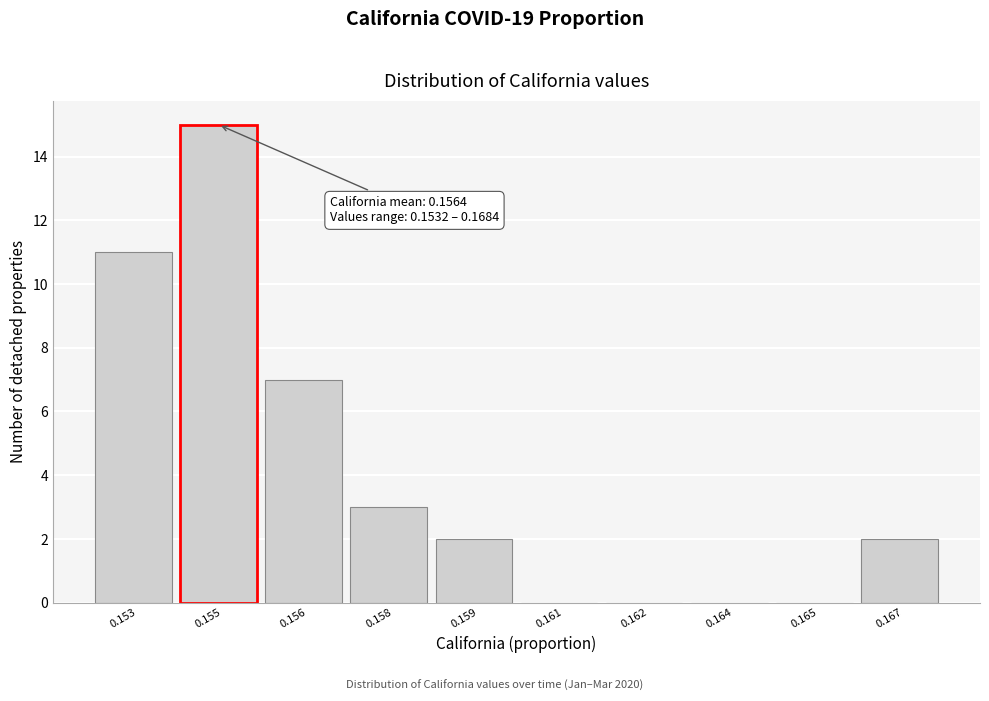

Reading left to right, what are all the values shown in this chart?

0.153=11	0.155=15	0.156=7	0.158=3	0.159=2	0.161=0	0.162=0	0.164=0	0.165=0	0.167=2